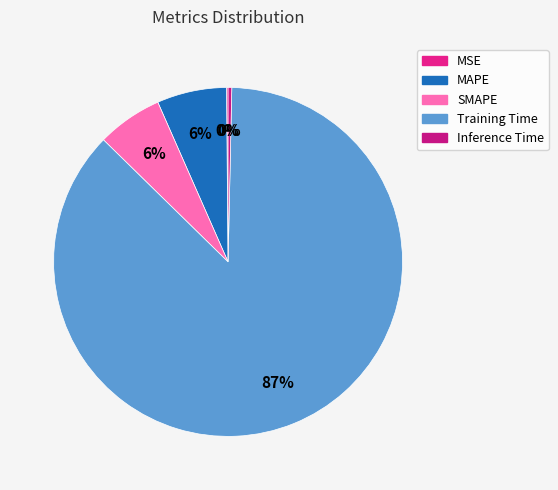

What is the smallest slice in the pie chart?

MSE